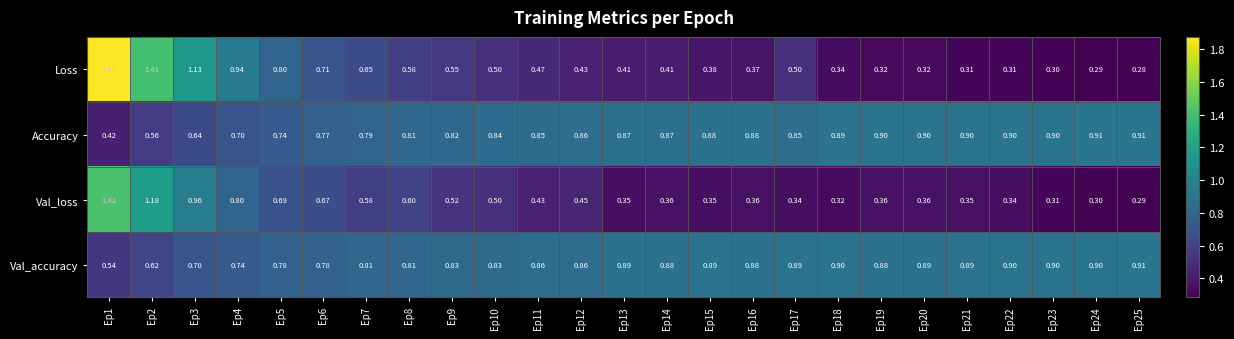

Which series has the largest total across all categories?

Val_accuracy